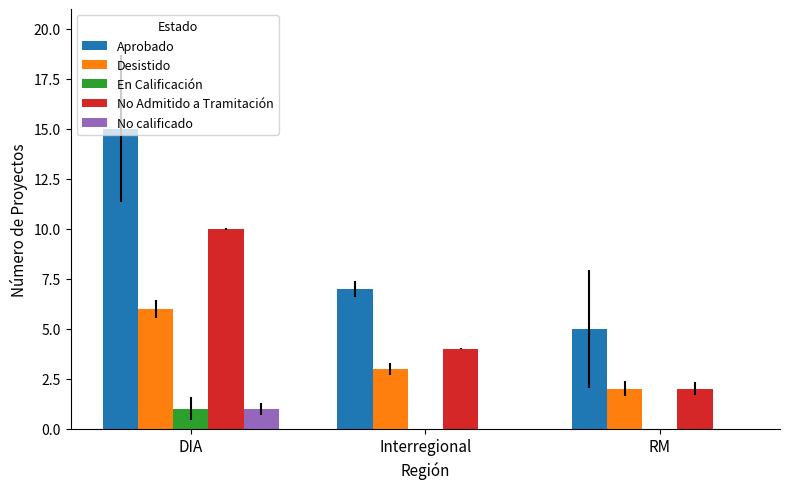

Which category has the highest value in the Aprobado series?

DIA